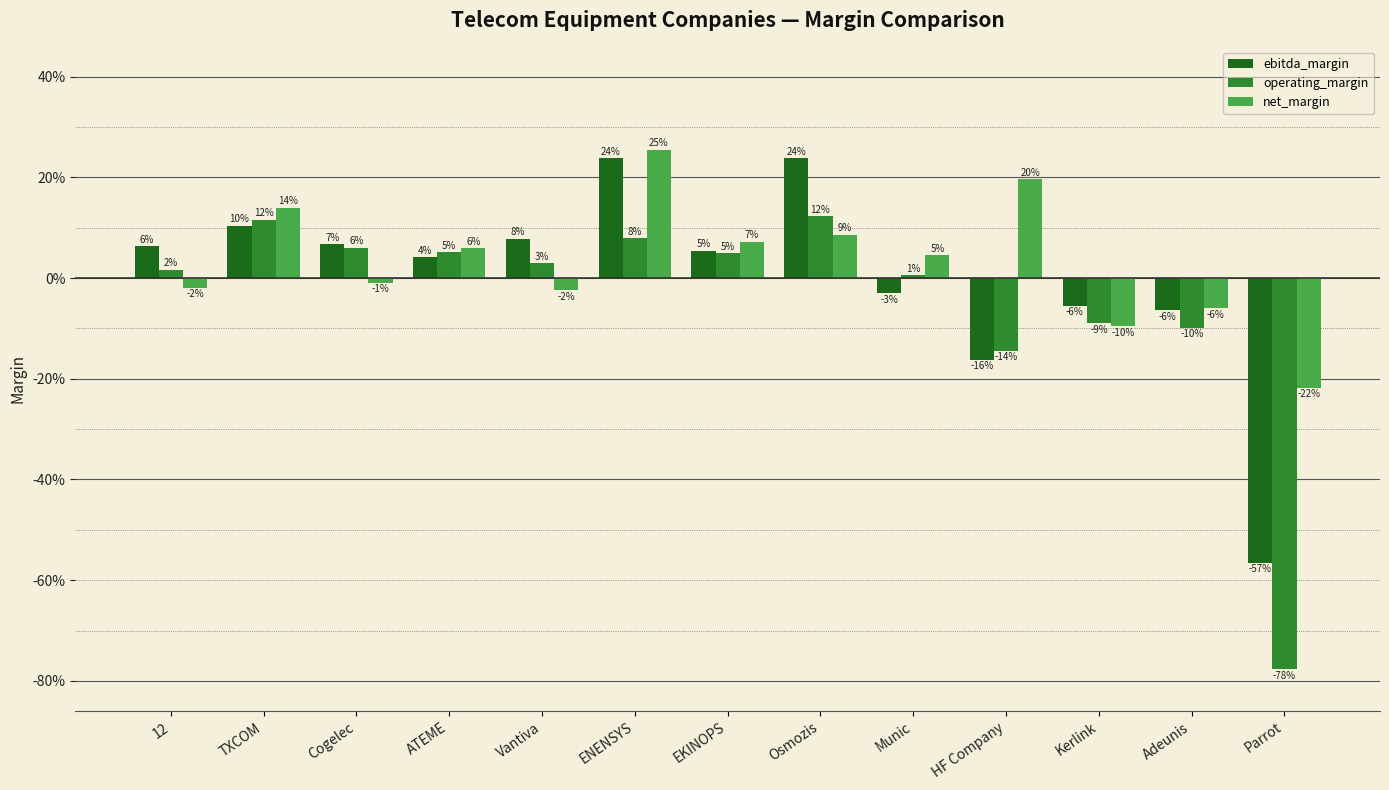

What are all the series names shown in the legend?

ebitda_margin, operating_margin, net_margin